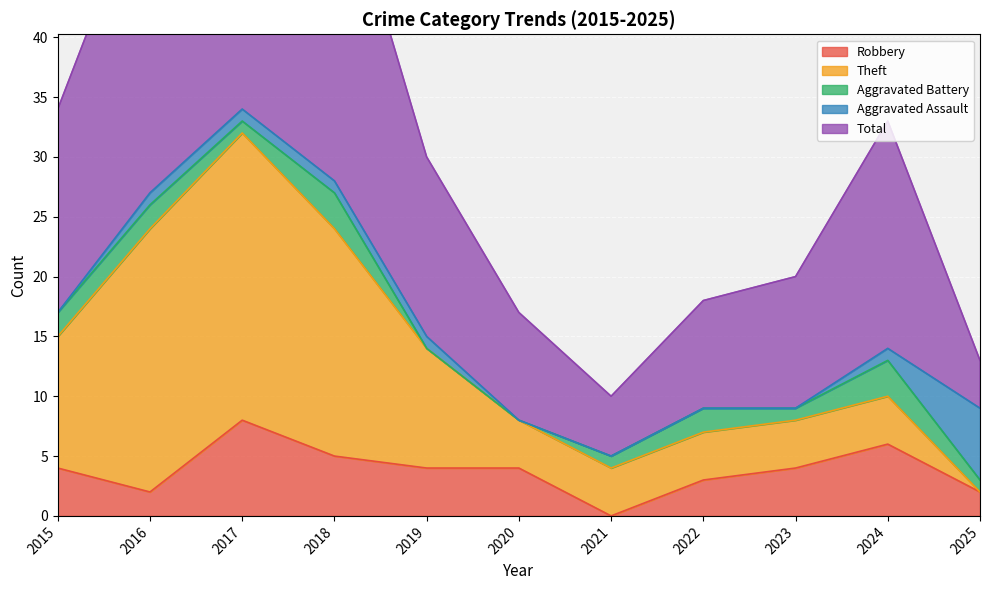

List the labels in order of Total value, largest first.

2017, 2018, 2016, 2024, 2015, 2019, 2023, 2020, 2022, 2021, 2025